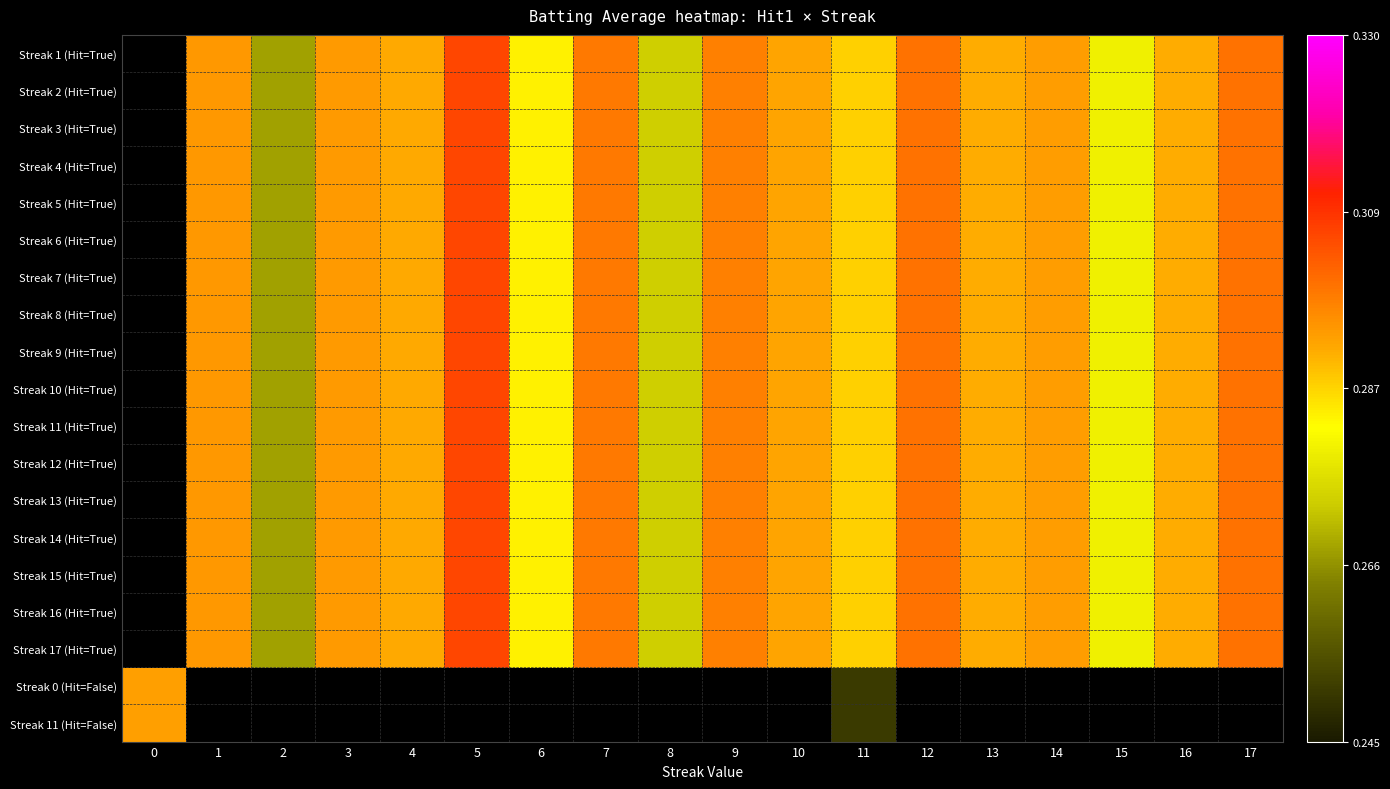

List the series in order of their overall mean, highest first.

Streak 1 (Hit=True), Streak 2 (Hit=True), Streak 3 (Hit=True), Streak 4 (Hit=True), Streak 5 (Hit=True), Streak 6 (Hit=True), Streak 7 (Hit=True), Streak 8 (Hit=True), Streak 9 (Hit=True), Streak 10 (Hit=True), Streak 11 (Hit=True), Streak 12 (Hit=True), Streak 13 (Hit=True), Streak 14 (Hit=True), Streak 15 (Hit=True), Streak 16 (Hit=True), Streak 17 (Hit=True), Streak 0 (Hit=False), Streak 11 (Hit=False)